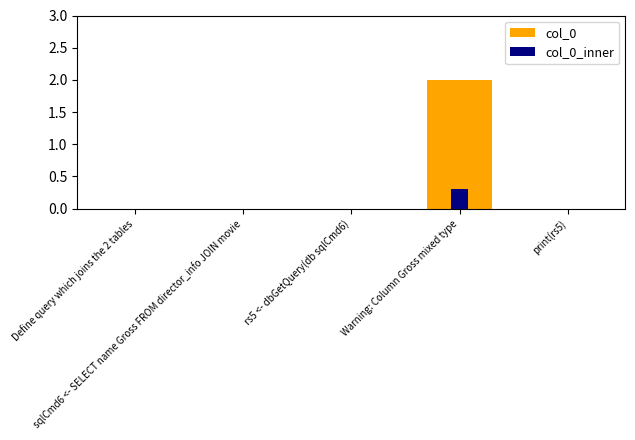

True or false: col_0_inner has a value of 0.2 at print(rs5).

False